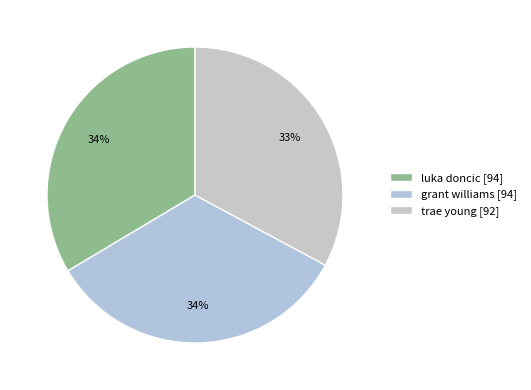

Count the number of slices in the pie.

3